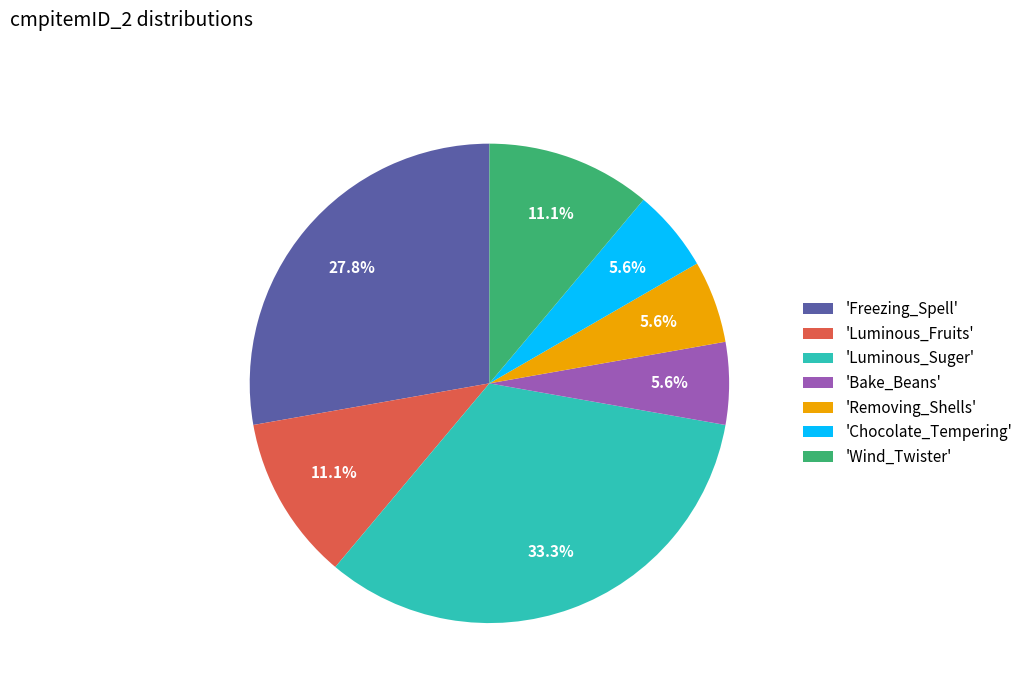

Which category has the biggest portion of the pie?

'Luminous_Suger'